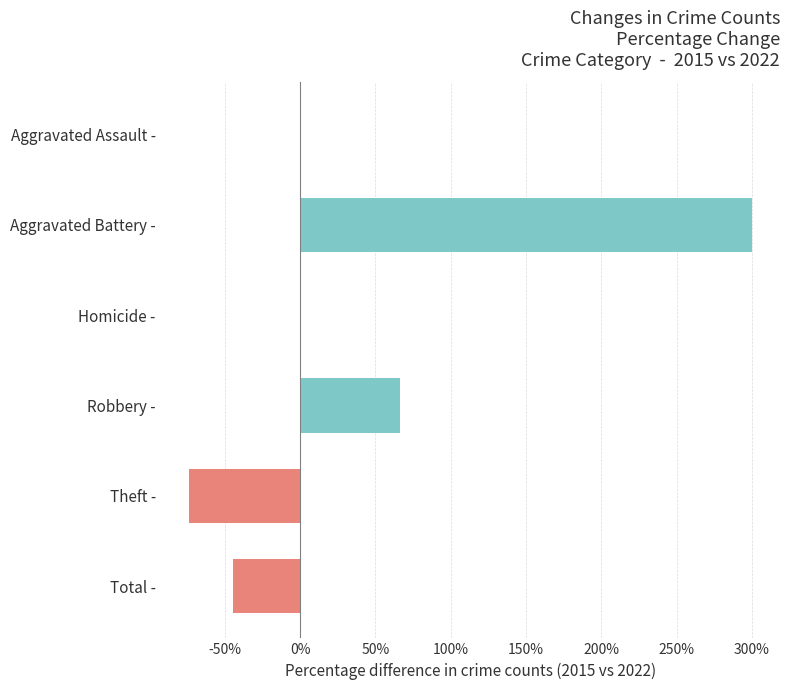

What is the sum of all values?

248.3